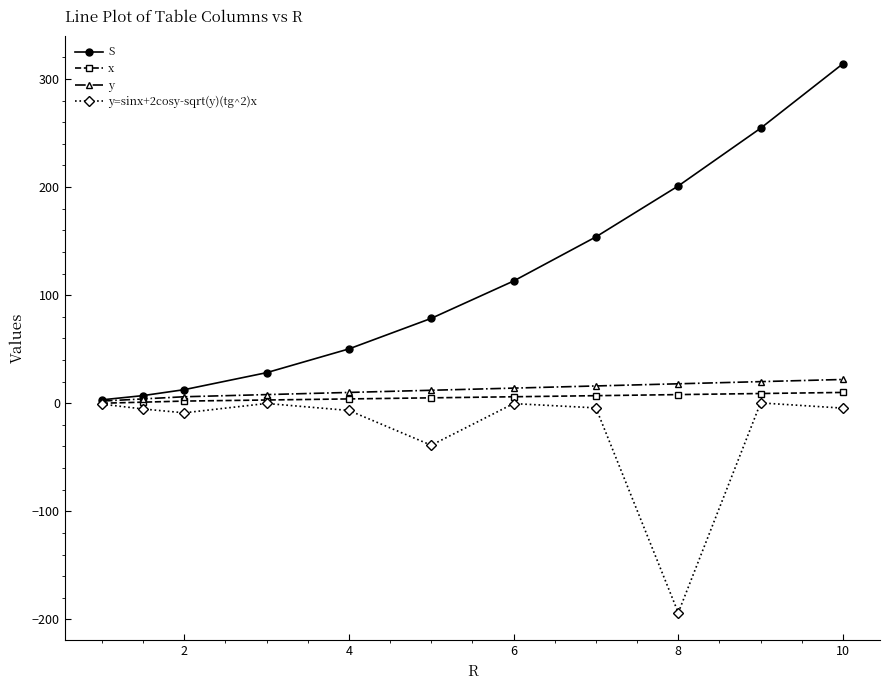

What is the minimum value for S?

3.1